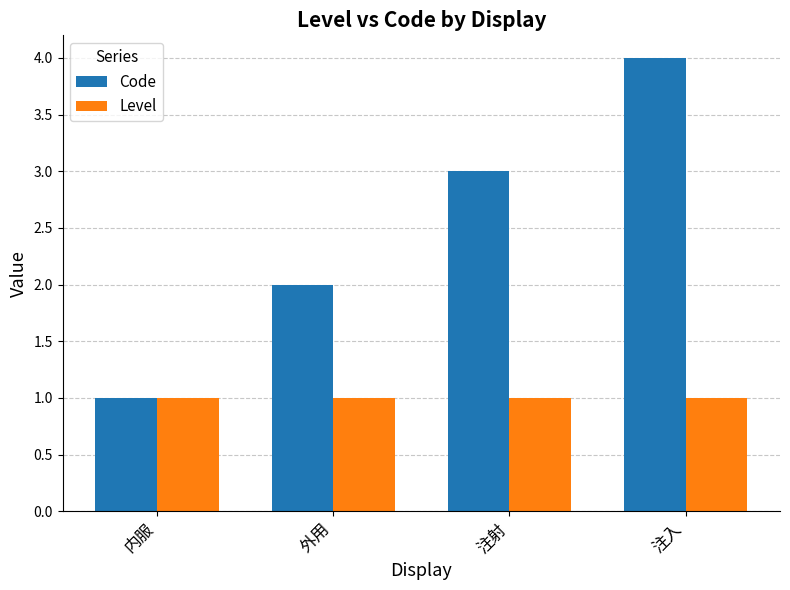

What is the maximum value shown in the chart?

4